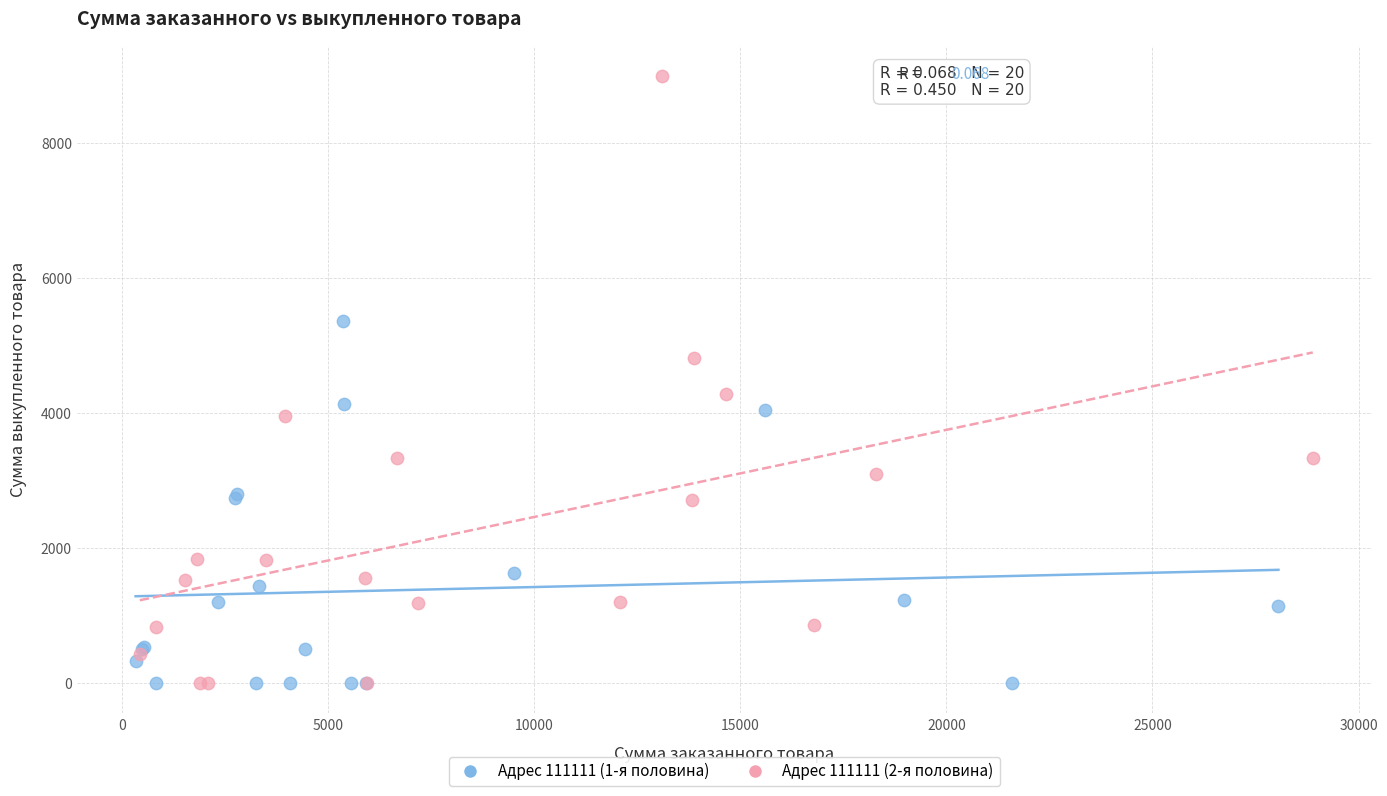

Which series reaches the maximum Y coordinate?

Адрес 111111 (2-я половина)